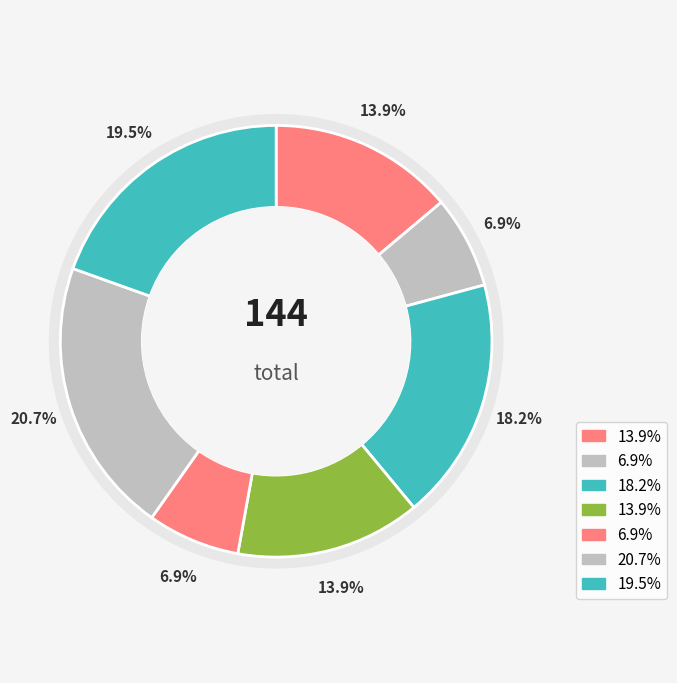

To the nearest percent, what is the difference between the 3 and 6 slice percentages?

3%